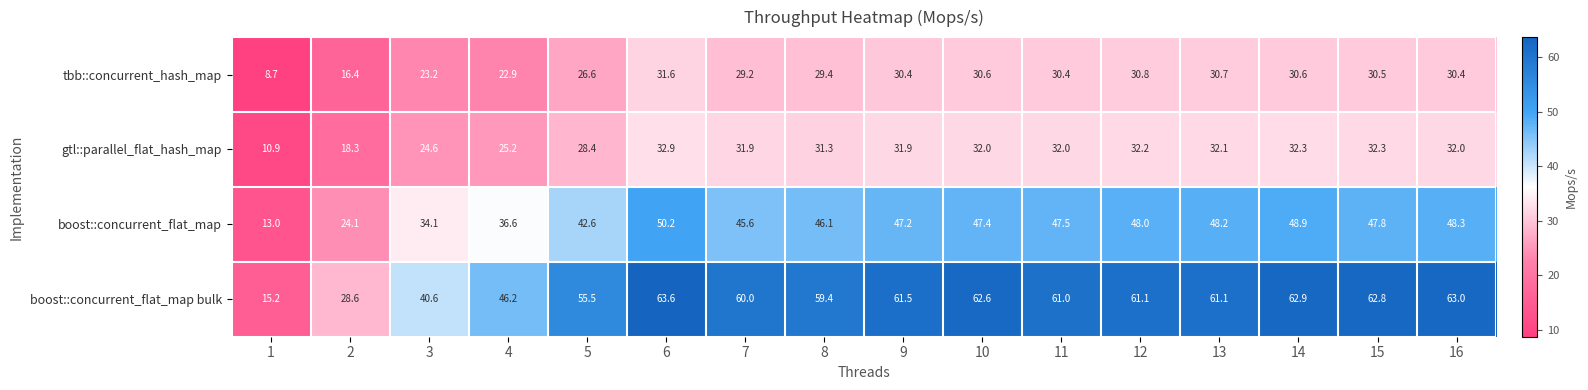

True or false: boost::concurrent_flat_map has a value of 78.5 at 8.

False